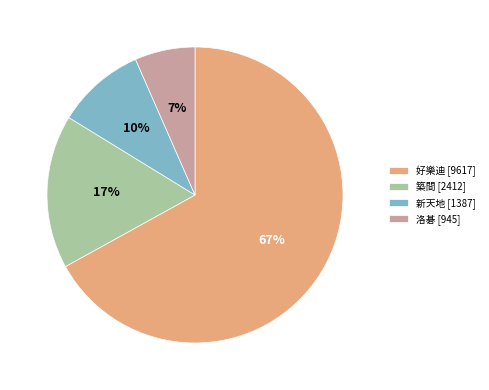

Which category has the smallest portion of the pie?

洛碁 [945]